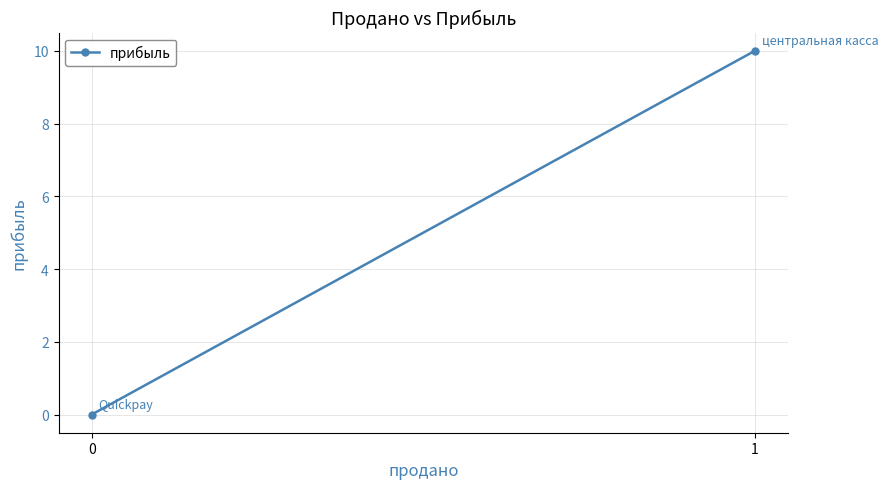

Reading left to right, what are all the values shown in this chart?

0=0	1=10